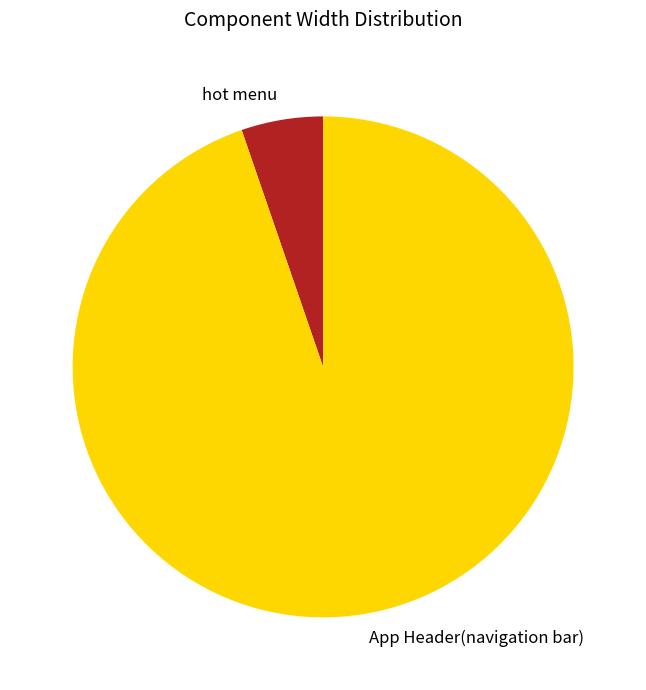

Is there any slice that represents more than half of the pie?

Yes